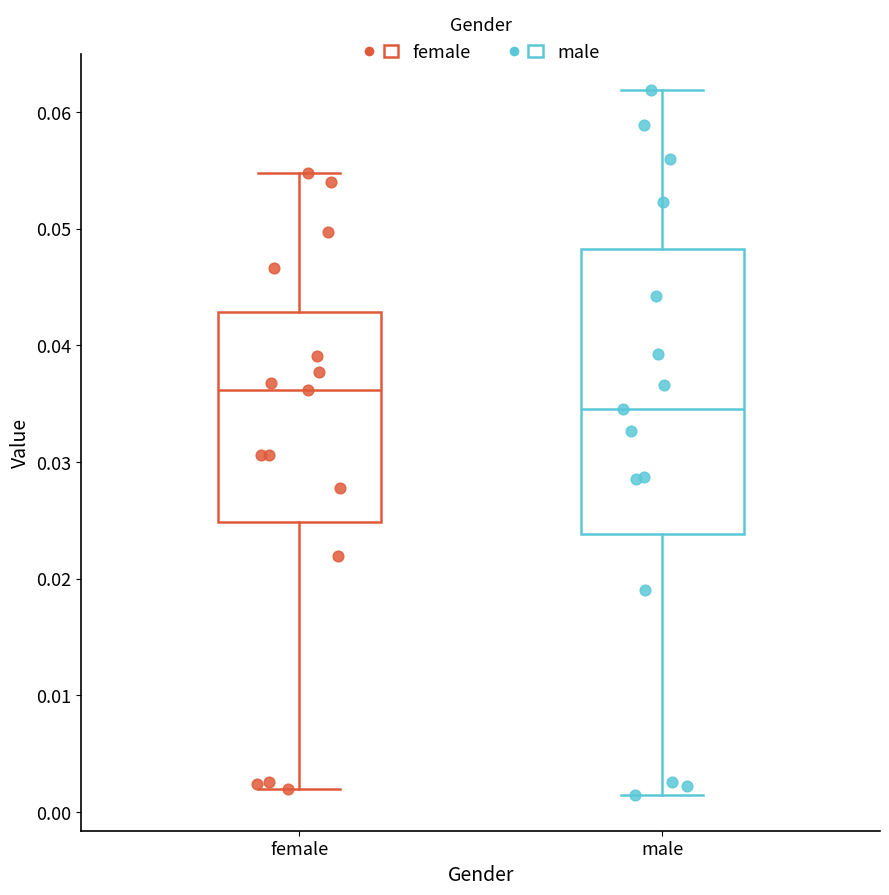

Where is the lower edge of the box for male on the y-axis? The values are not printed on the chart, so give them approximately, as read against the axis.

0.024